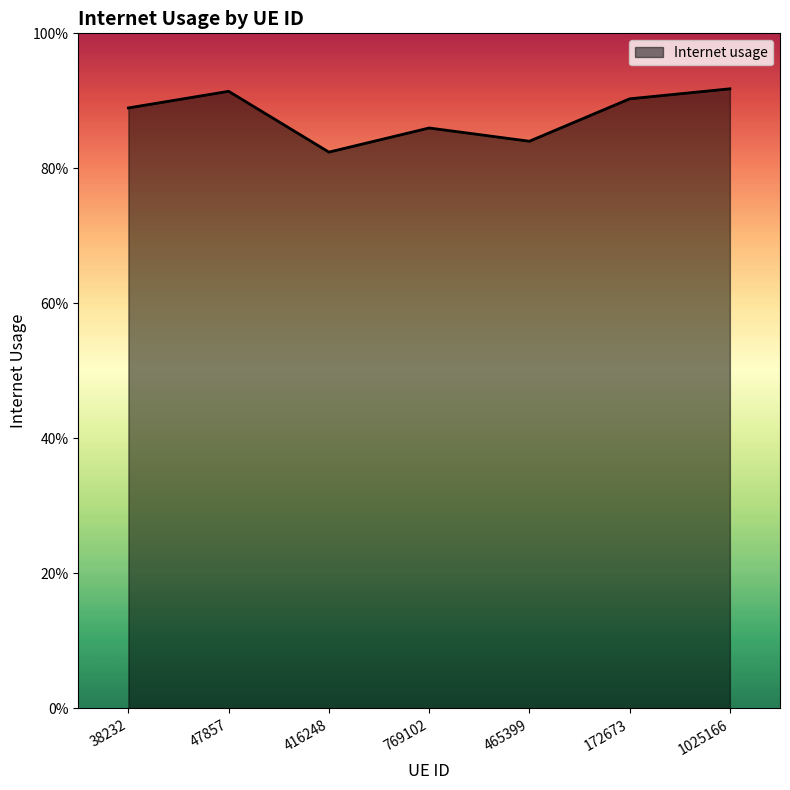

What is the difference between the maximum and minimum values?

0.1